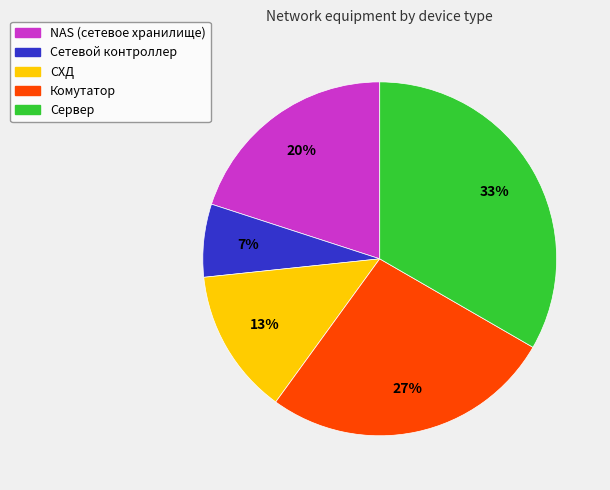

Which slice is the largest?

Сервер